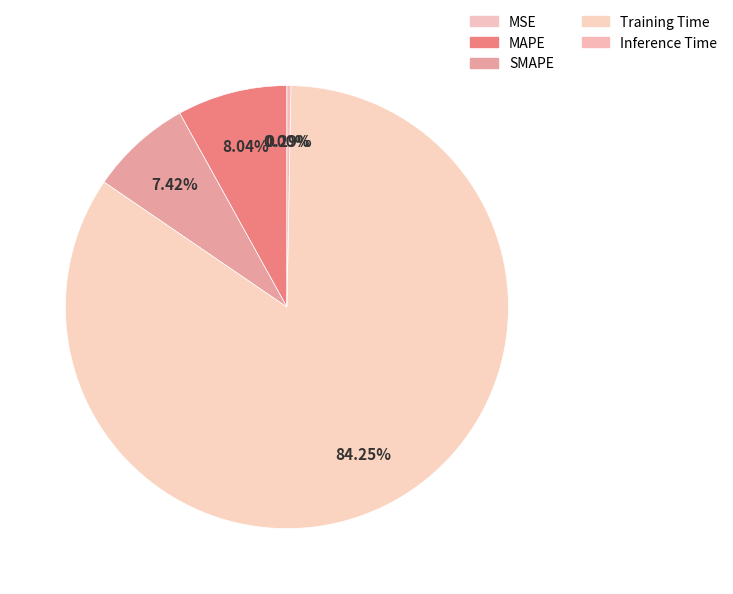

To the nearest percent, what is the difference between the largest and smallest slice percentages?

84%